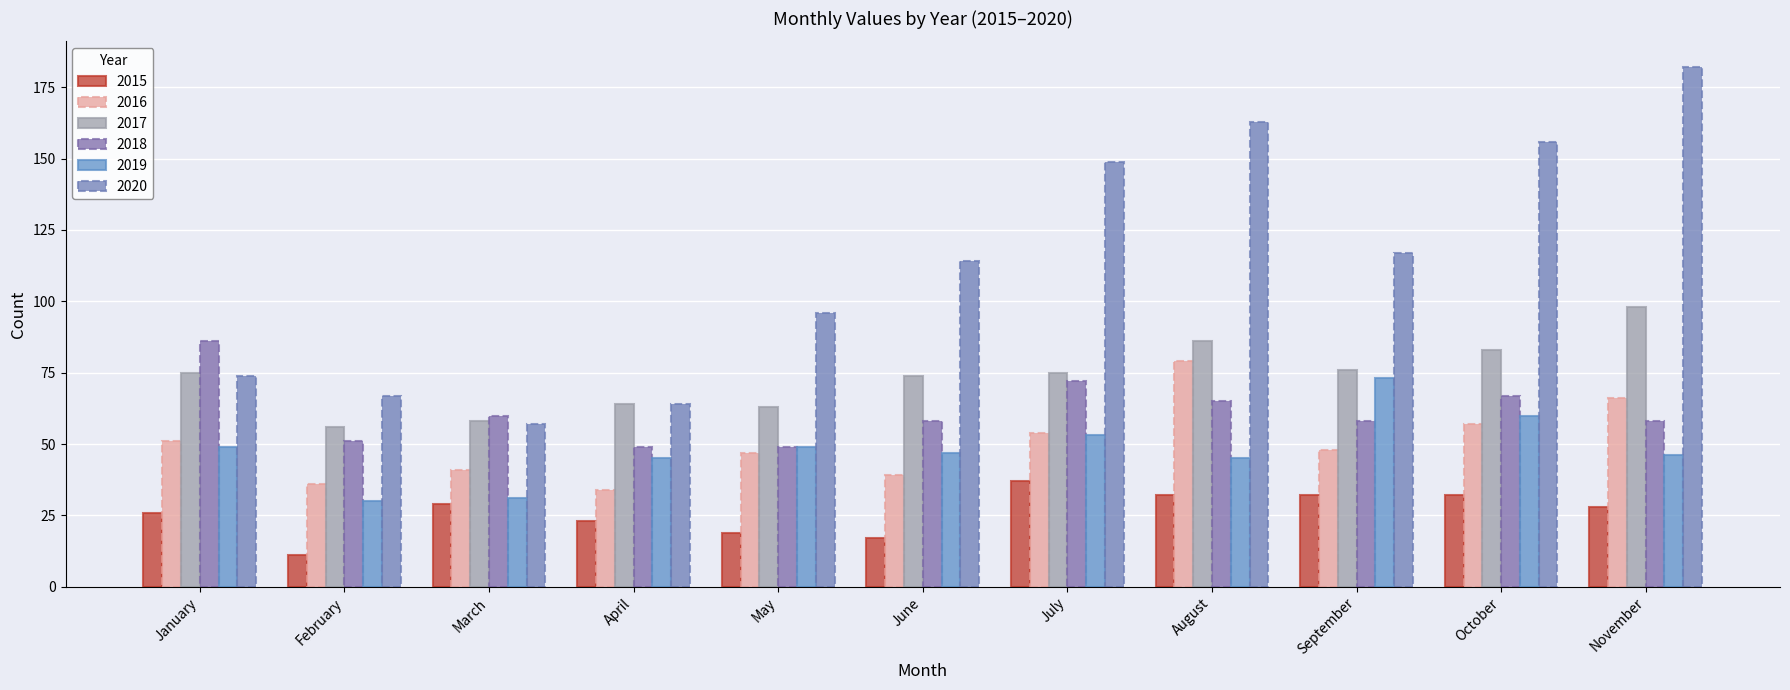

At which label is 2018 closest to 67?

October